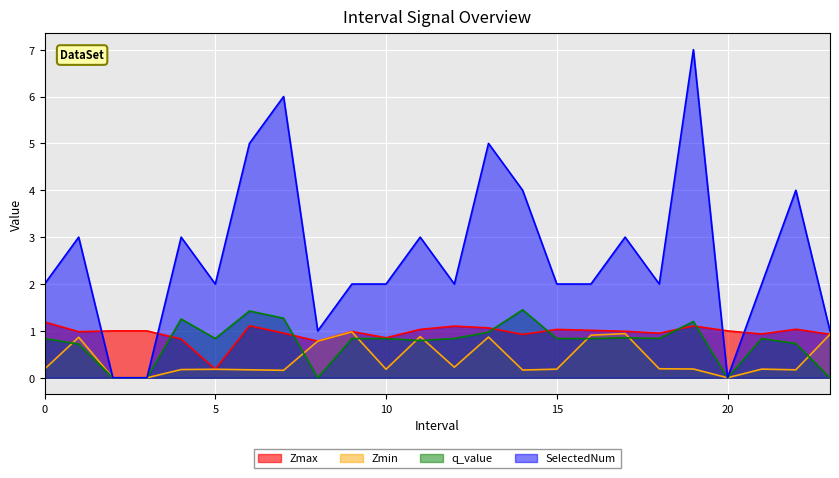

How many SelectedNum values are between 2 and 4?

15